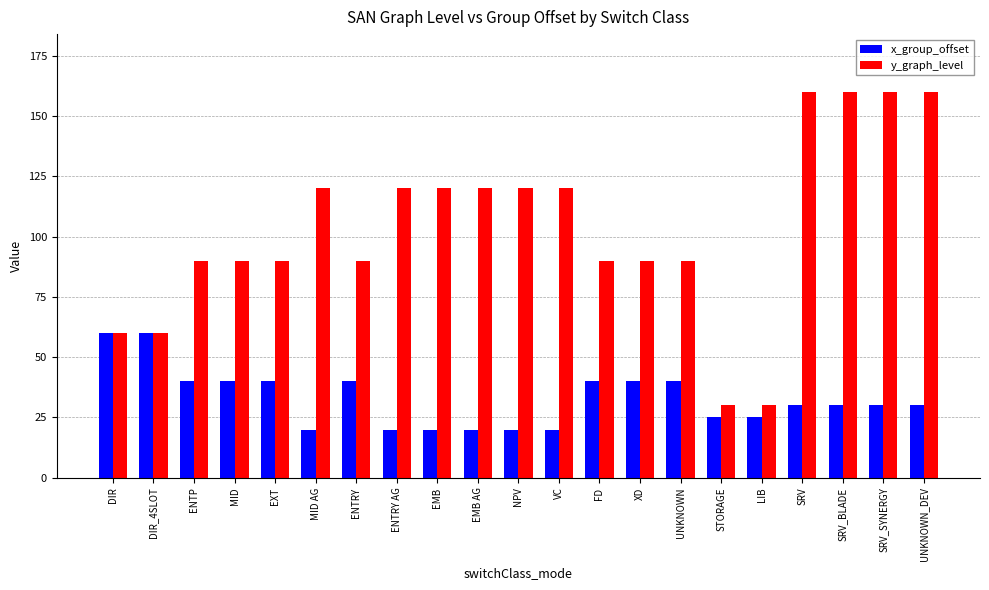

List the series in order of their overall mean, highest first.

y_graph_level, x_group_offset